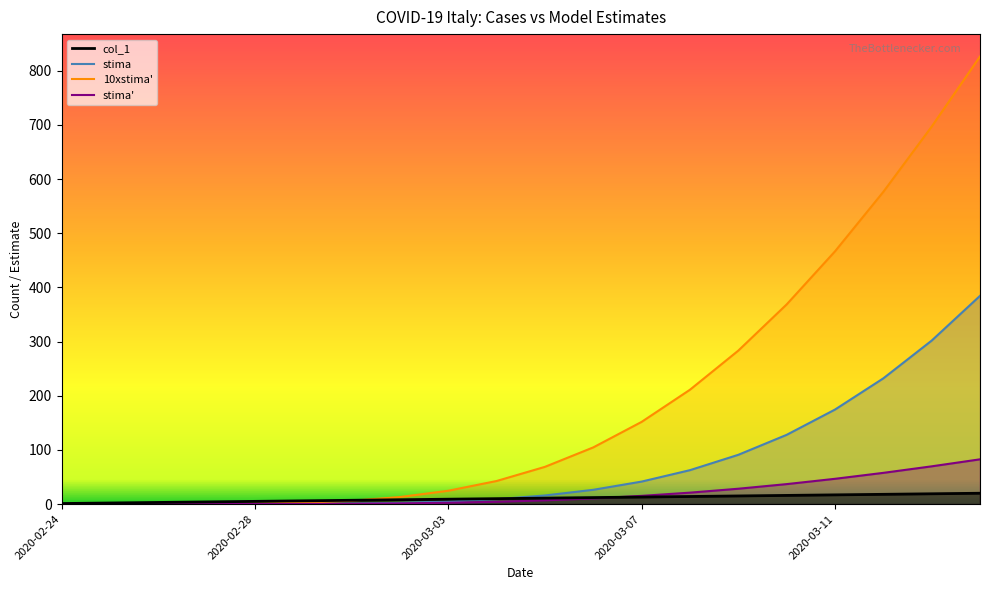

Which series has the largest total across all categories?

10xstima